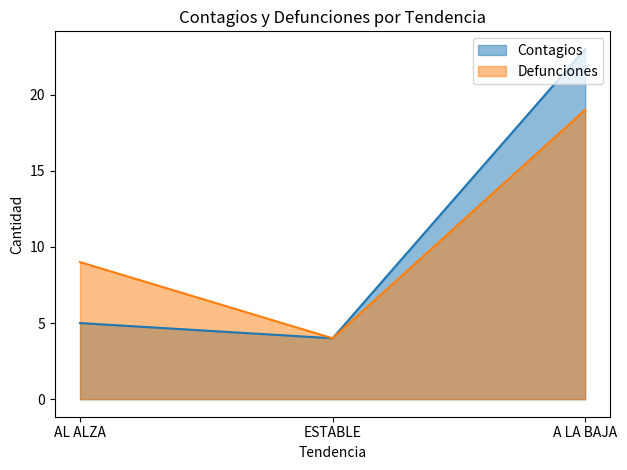

Which series has the widest spread of values?

Contagios